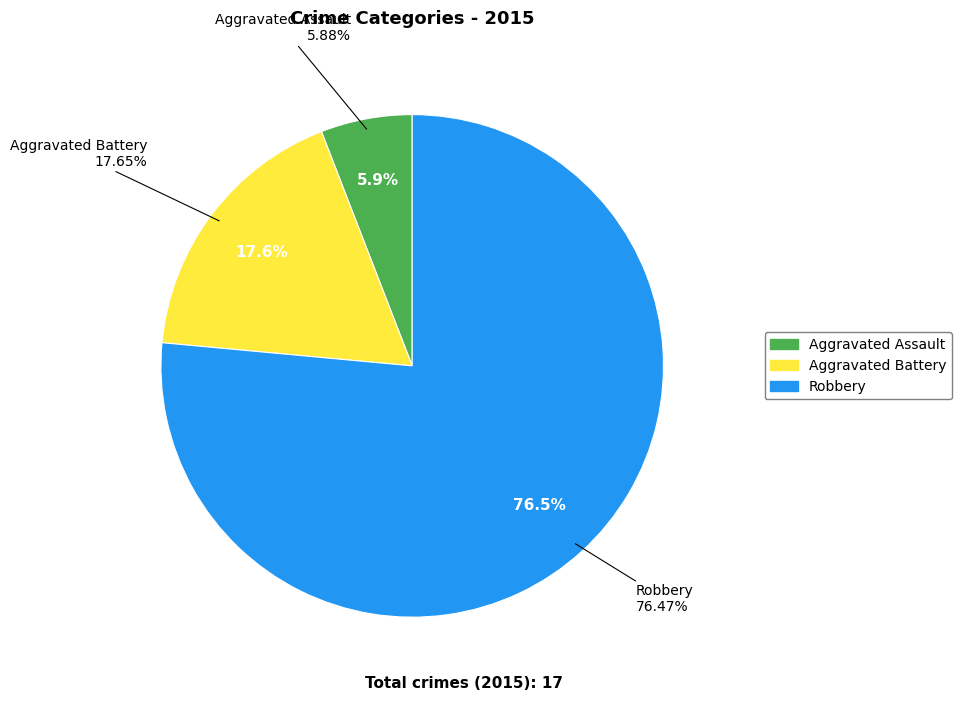

How many slices are in this pie chart?

3